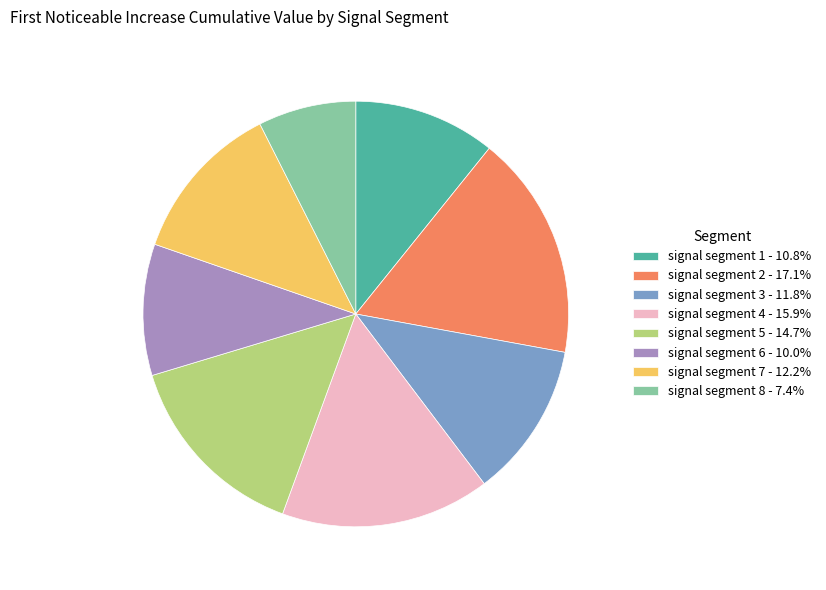

Is there a majority slice in this chart?

No